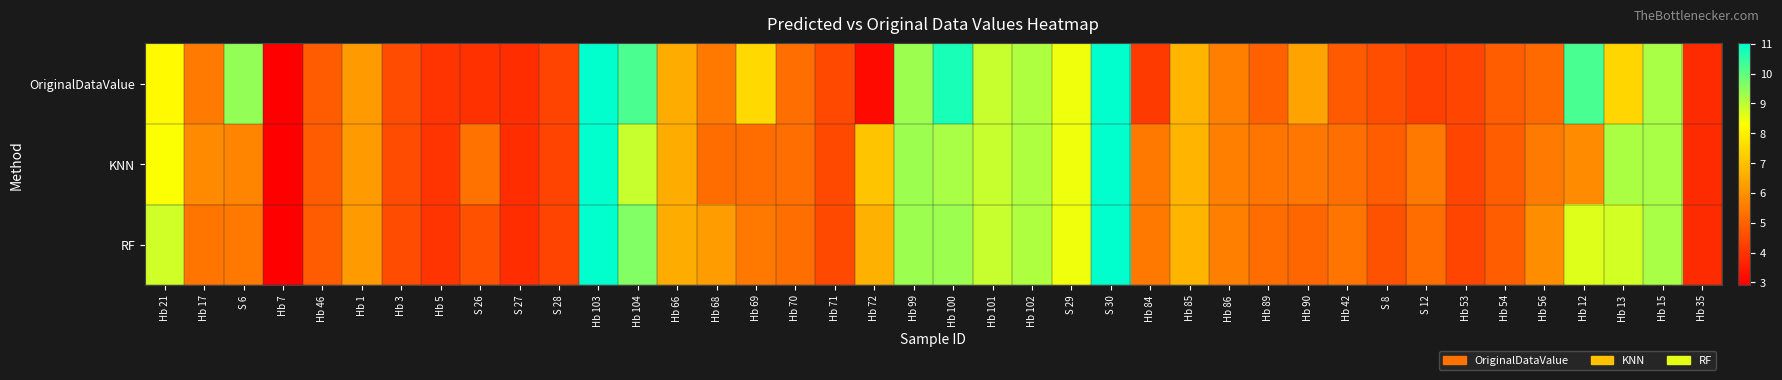

At how many categories does at least one series exceed 3?

39